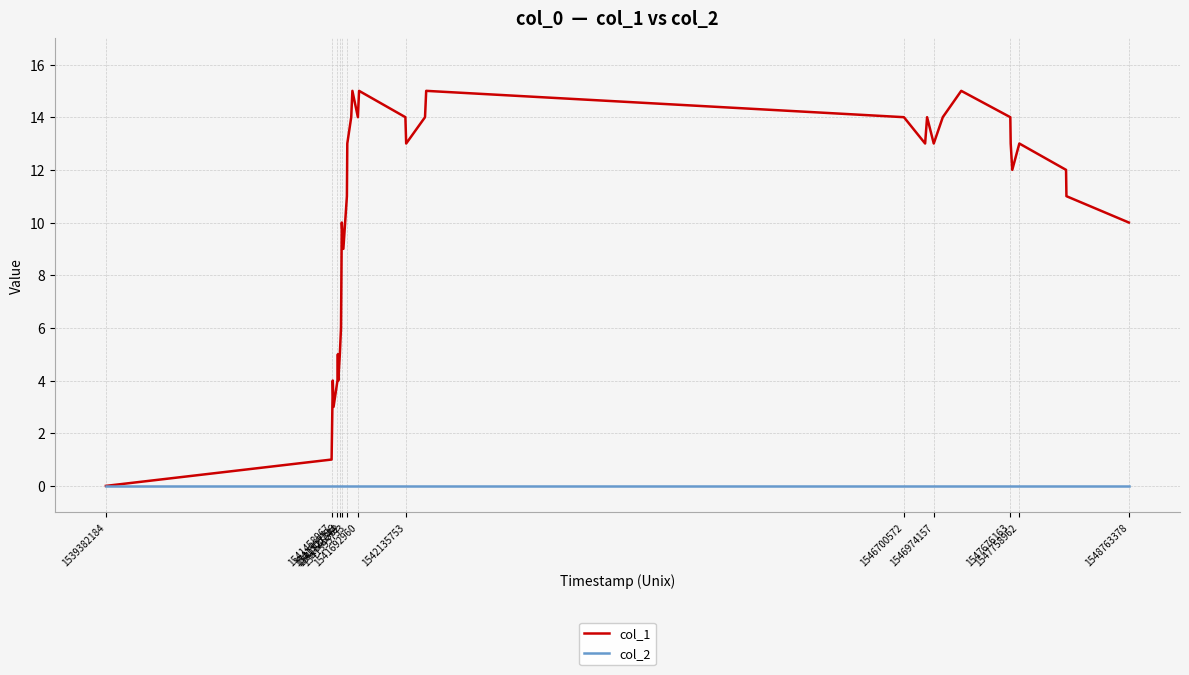

List the series in order of their overall mean, lowest first.

col_2, col_1